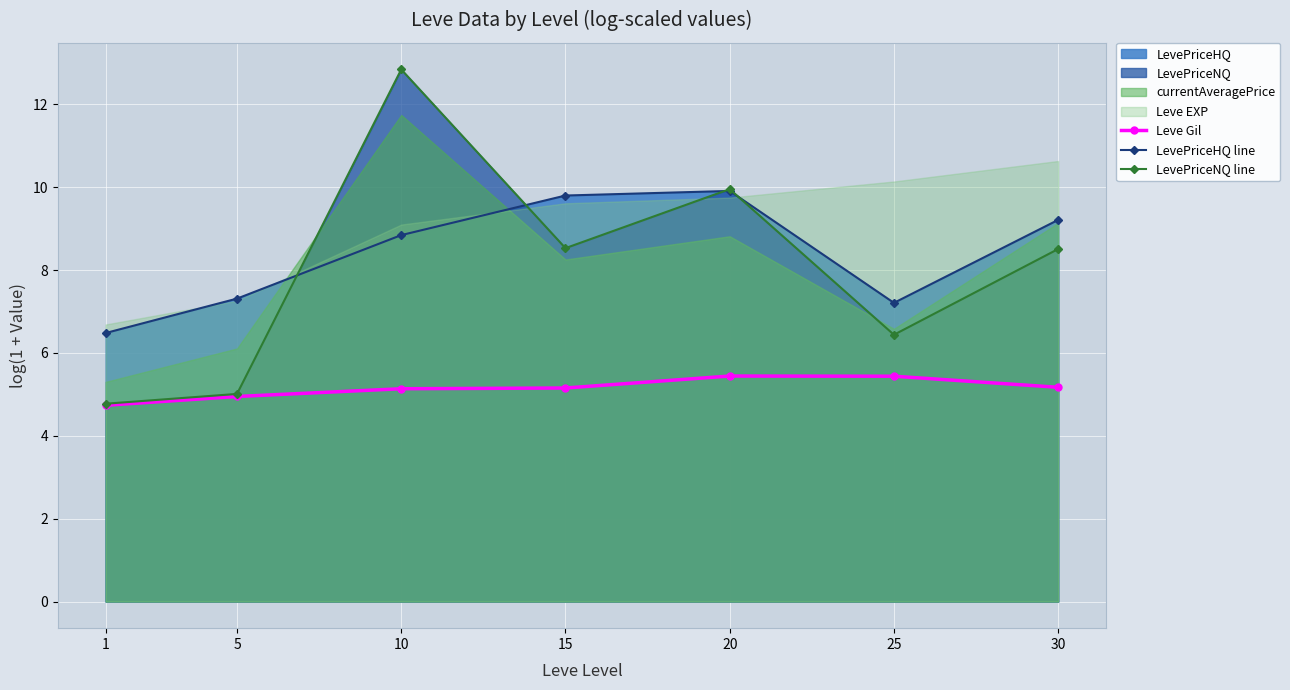

At which category does LevePriceNQ line reach its first local peak?

10